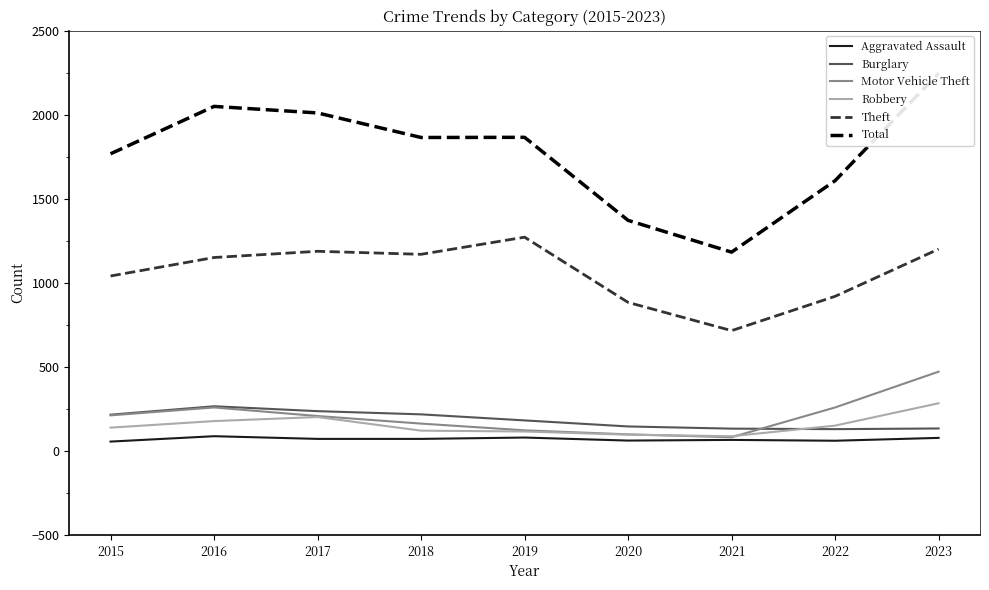

After their last crossing, which series has the higher values: Motor Vehicle Theft or Burglary?

Motor Vehicle Theft